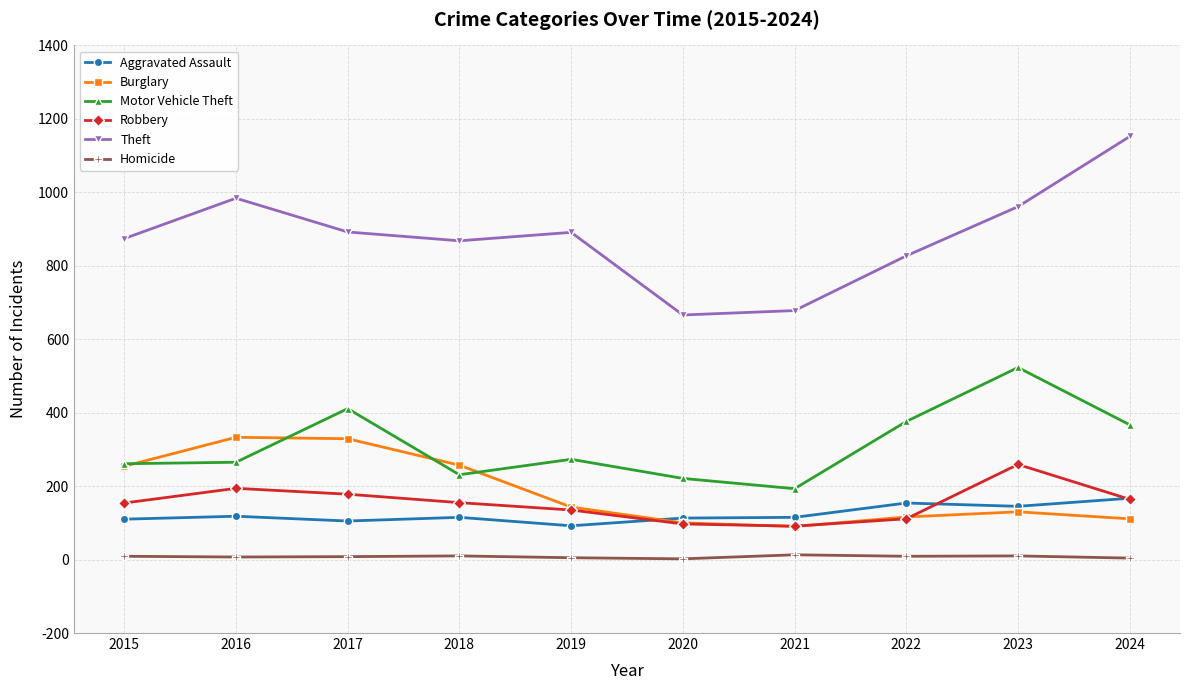

What is the difference between the highest and lowest values at 2015?

865